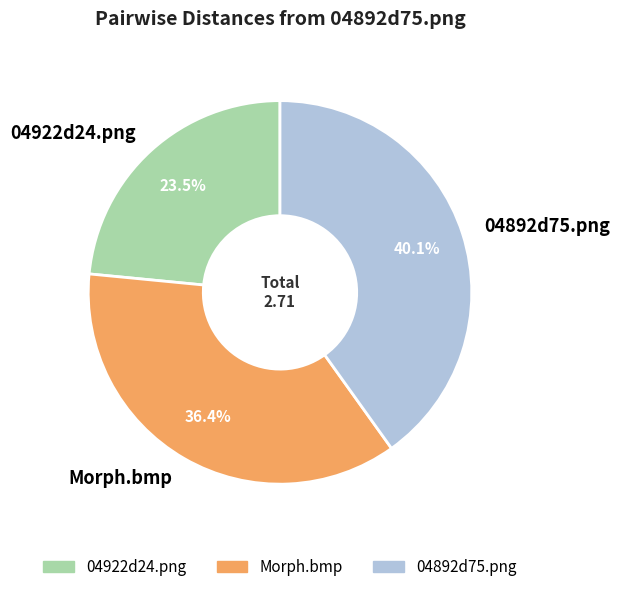

Rank the categories by value from lowest to highest.

04922d24.png, Morph.bmp, 04892d75.png